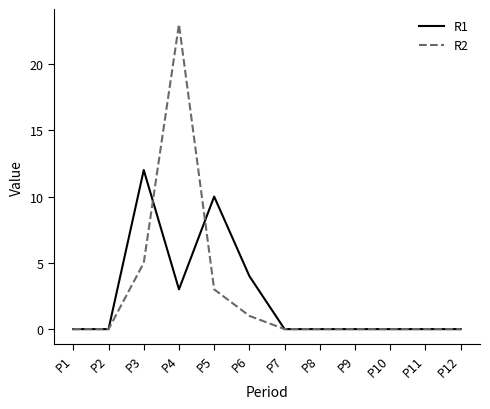

At P6, list the series in order from smallest to largest.

R2, R1